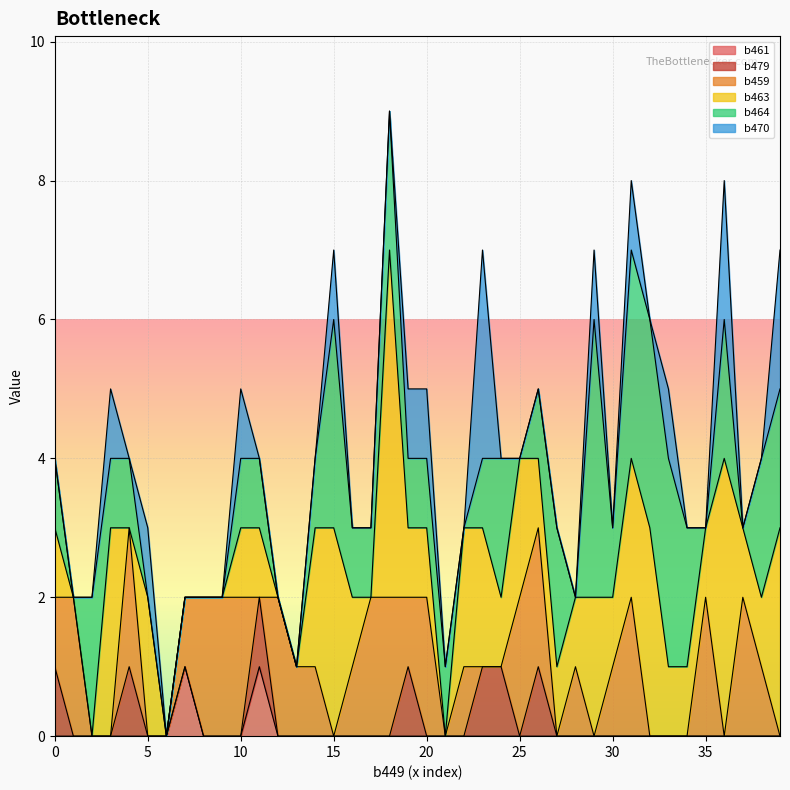

How many values in the b463 series exceed 1?

13